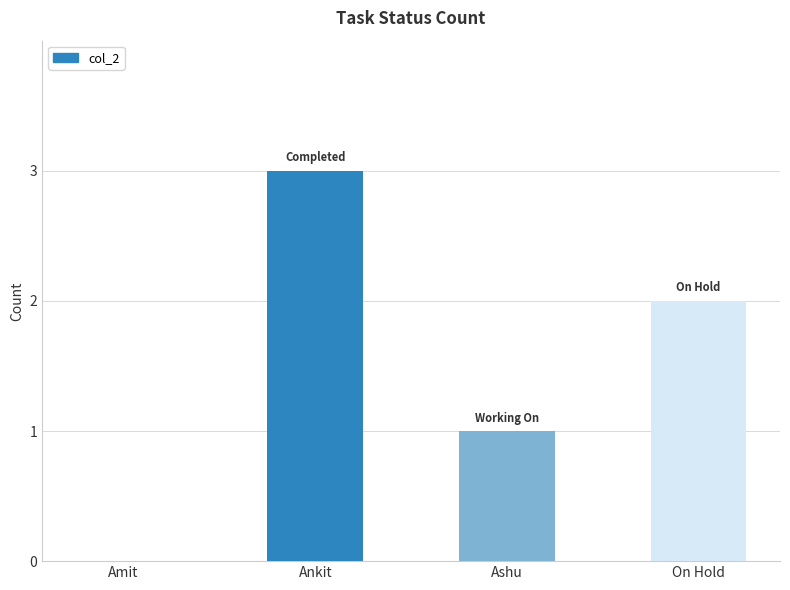

Count the number of data series in this chart.

1